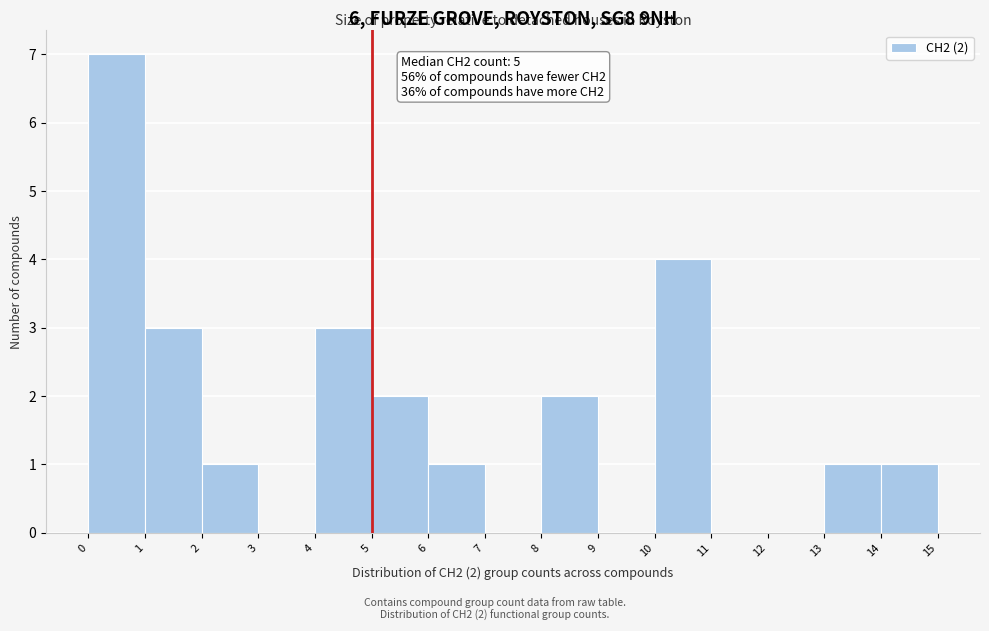

Which range on the x-axis has the tallest bar?

0 to 1